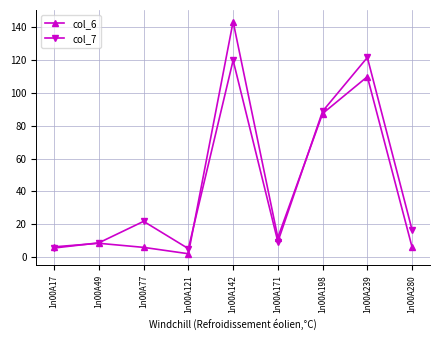

True or false: col_6 has more than 0 interior local peaks.

True